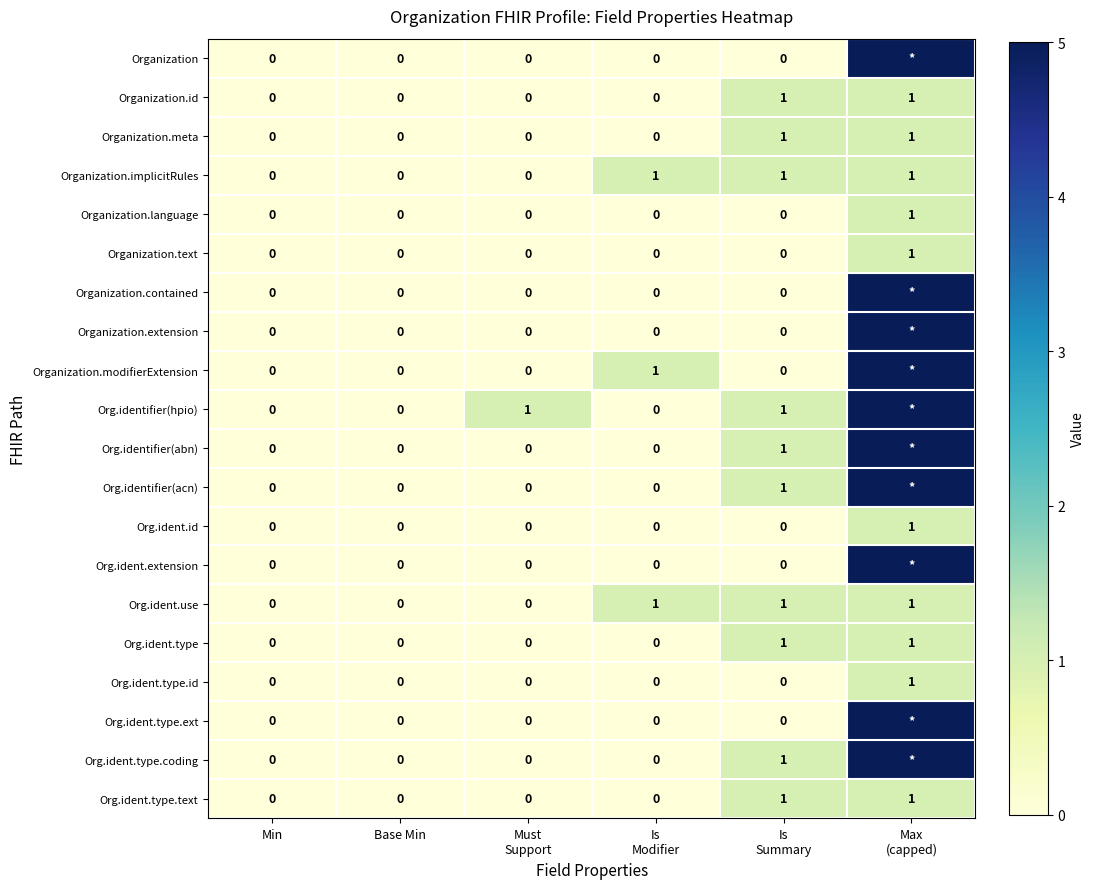

What is the sum of all Organization.implicitRules values?

3